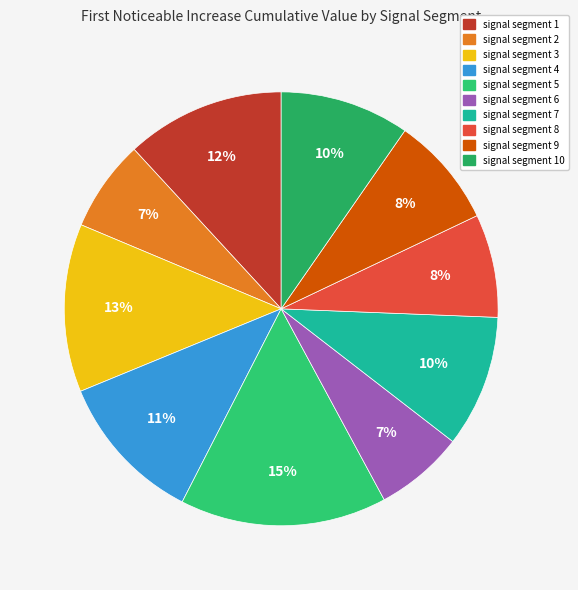

Which slice is the largest?

signal segment 5